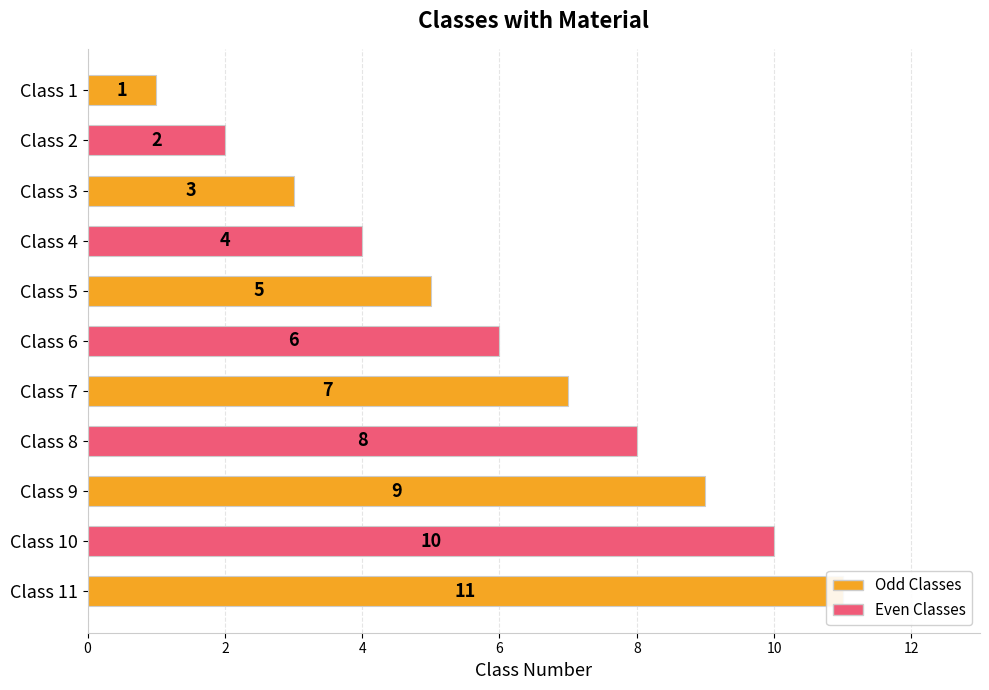

What is the value of the 5th bar from the left?

5